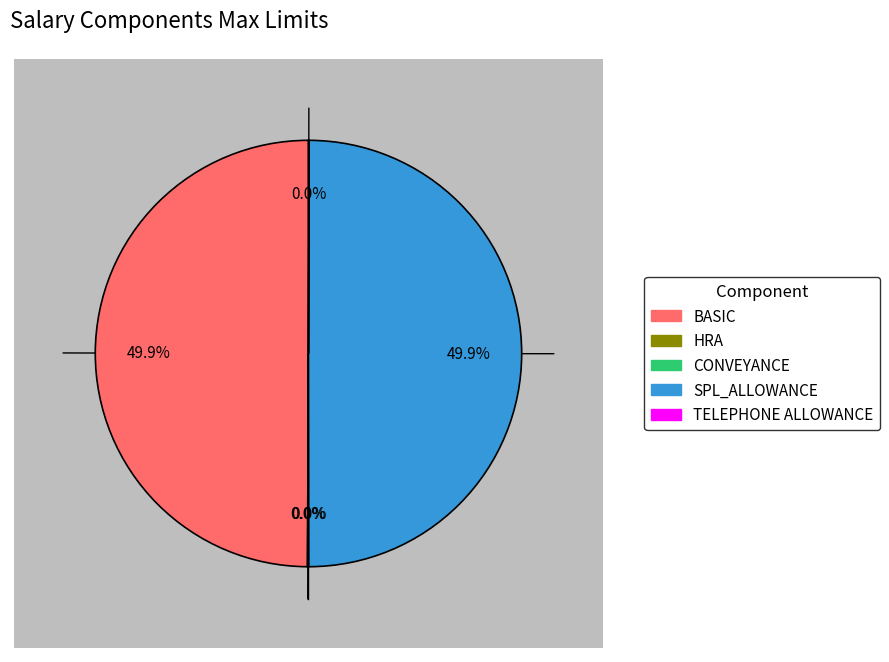

Which category has the smallest portion of the pie?

HRA